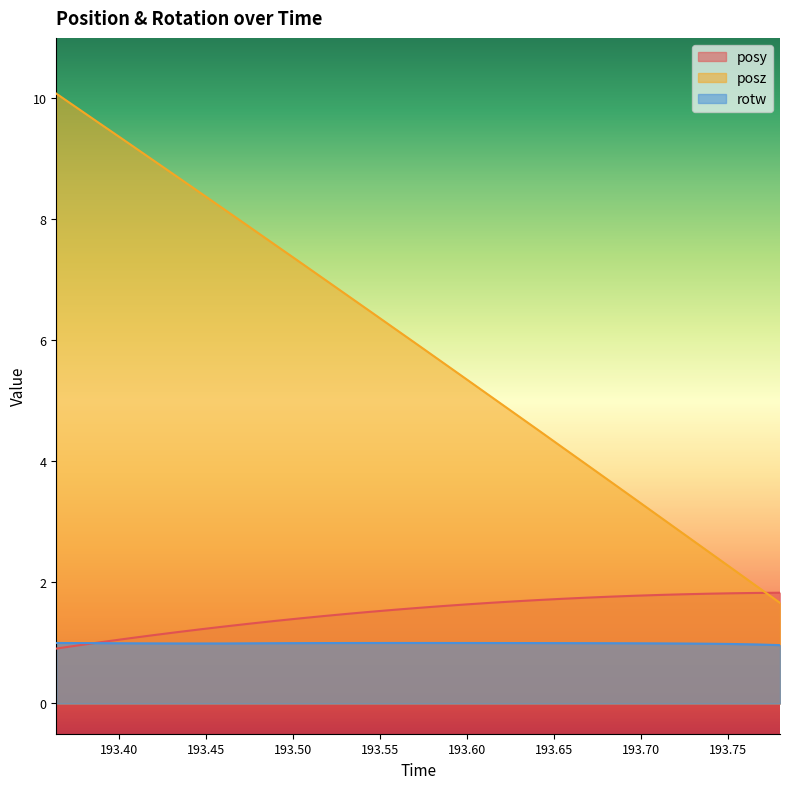

After their last crossing, which series has the higher values: rotw or posy?

posy